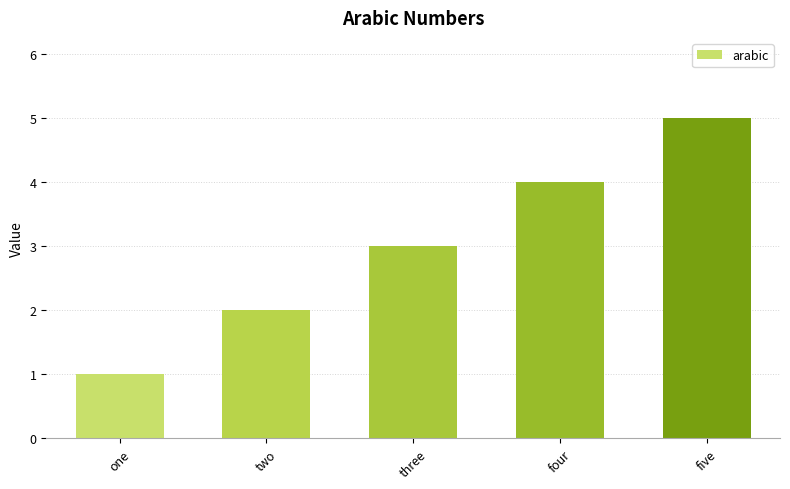

What is the difference between the maximum and minimum values?

4